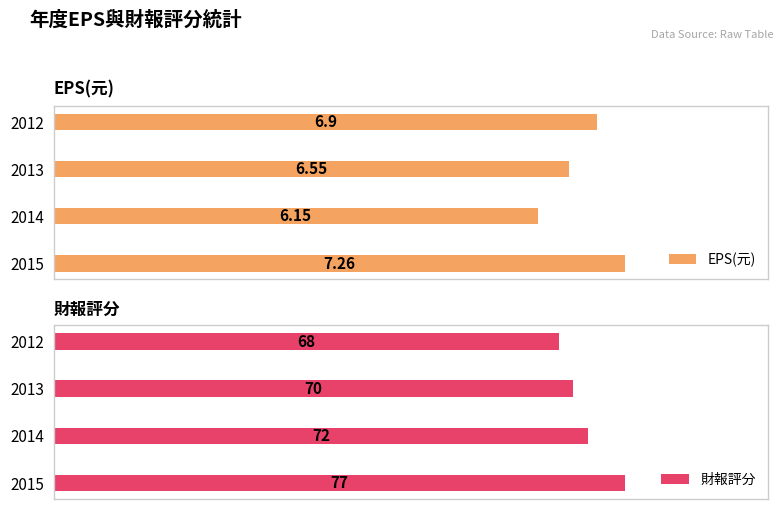

Which series changed the most between 2013 and 2012?

財報評分